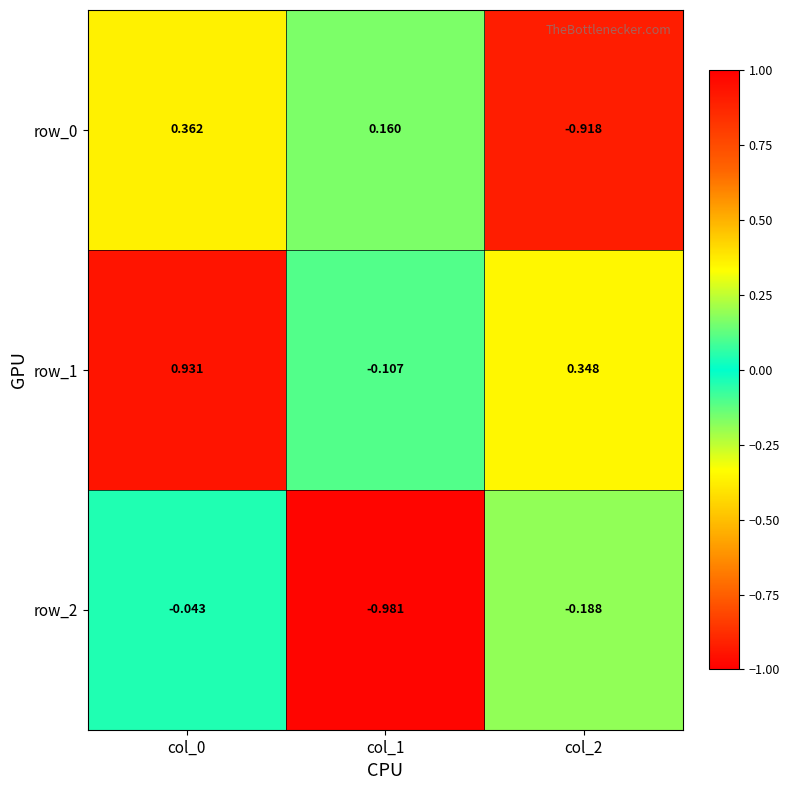

Reading right to left, transcribe all the data shown in this chart.

row_0: -0.9	0.2	0.4
row_1: 0.3	-0.1	0.9
row_2: -0.2	-1.0	-0.0